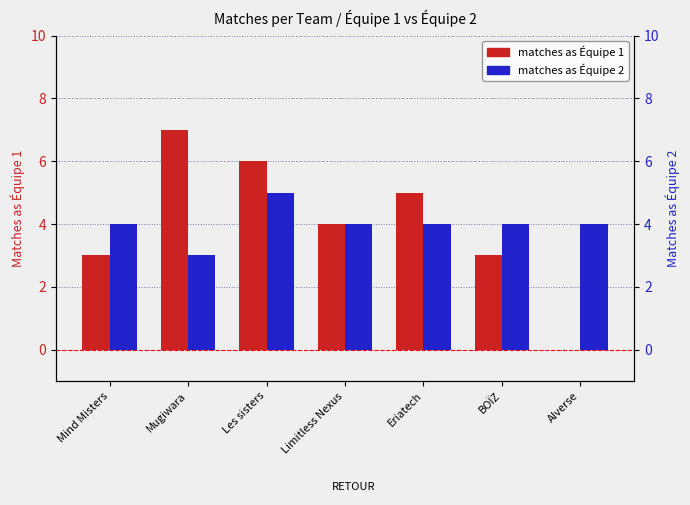

At which label does matches as Équipe 1 first exceed 4?

Mugiwara